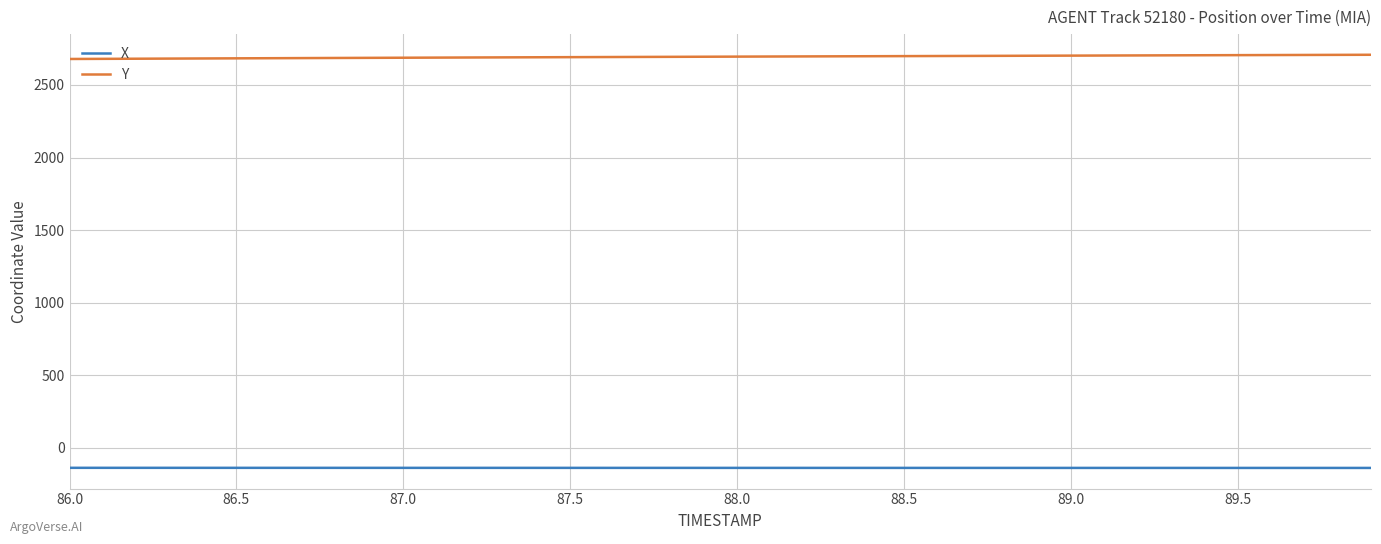

What is the highest value of the X series?

-136.5